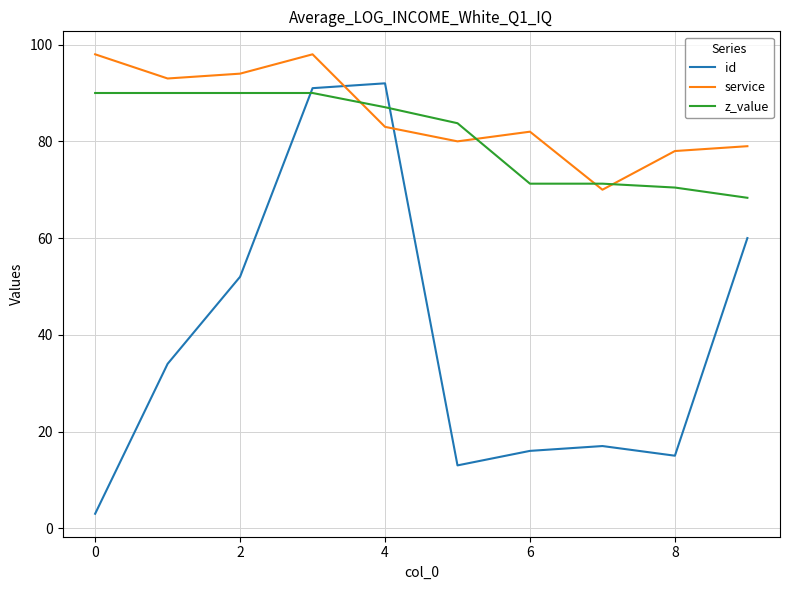

What is the minimum value for id?

3.0